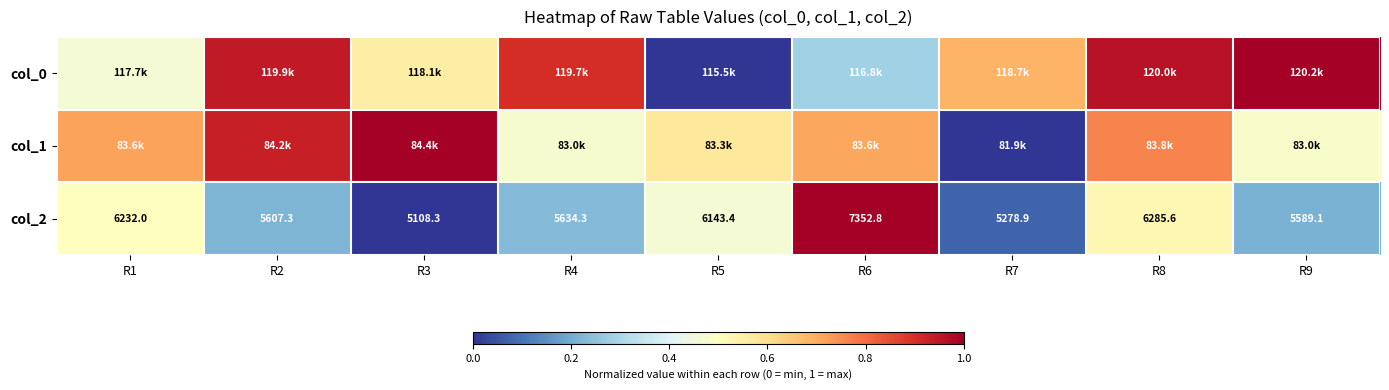

What is the difference between the second highest and second lowest values in the col_2 series?

0.4